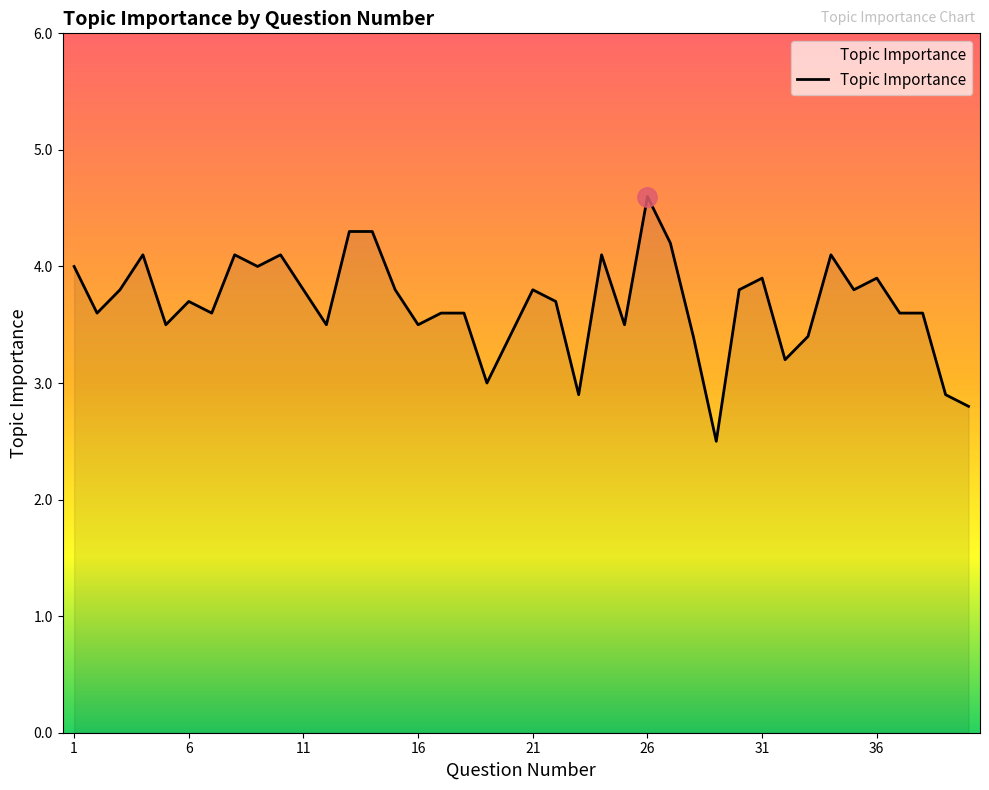

What is the difference between the maximum and minimum values?

2.1